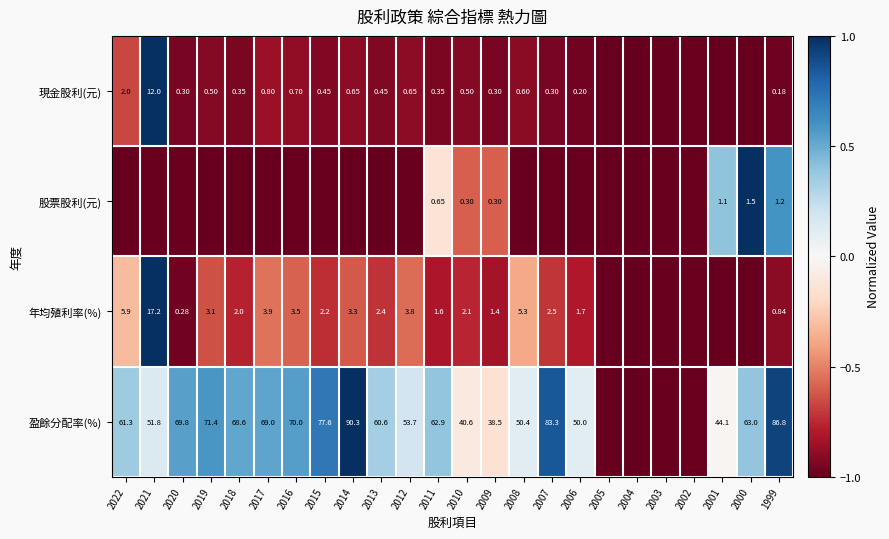

True or false: 股票股利(元) has a value of -1.6 at 2008.

False